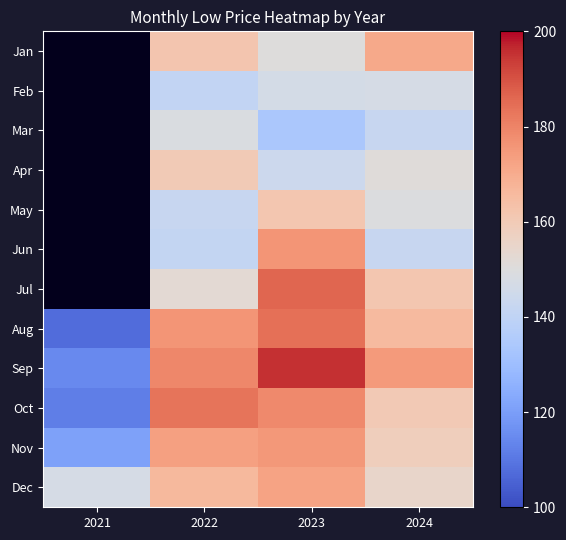

At which category does the chart reach its minimum across all series?

2021